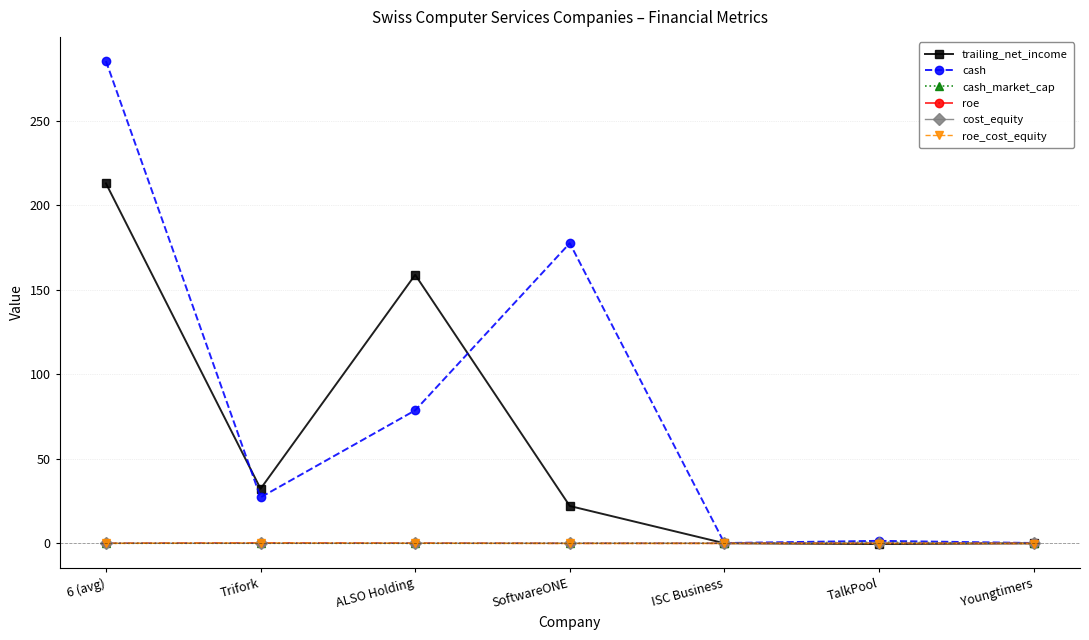

Where is the first local maximum for cash?

SoftwareONE